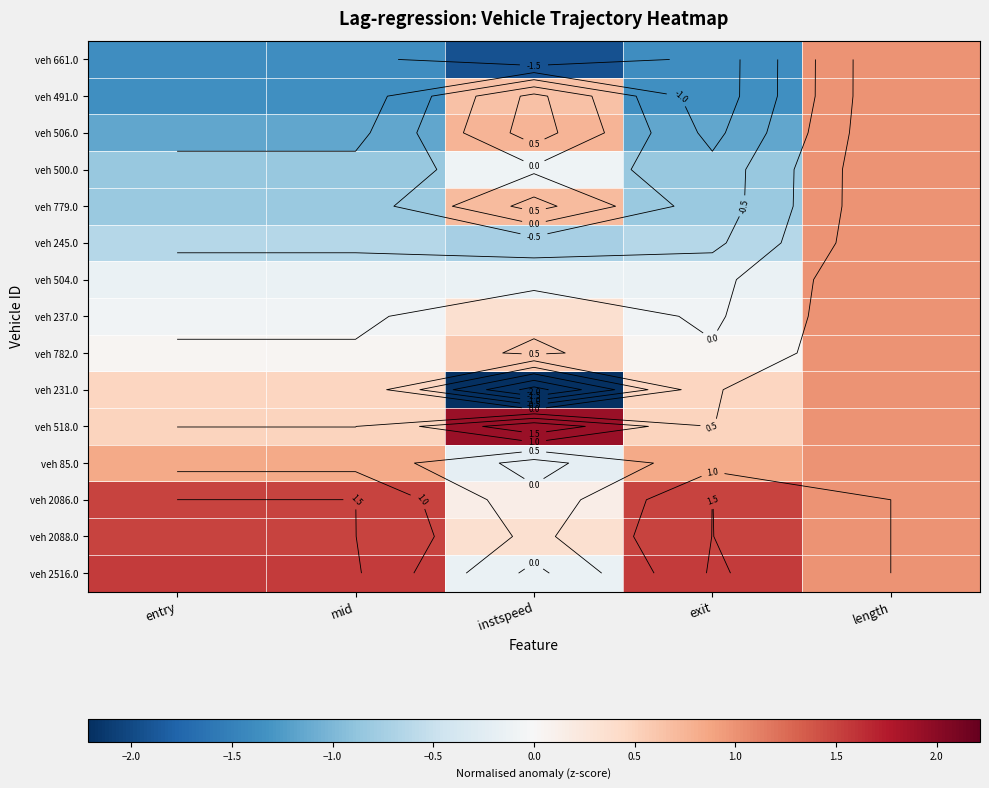

How many data points in veh 85.0 are above 0?

4